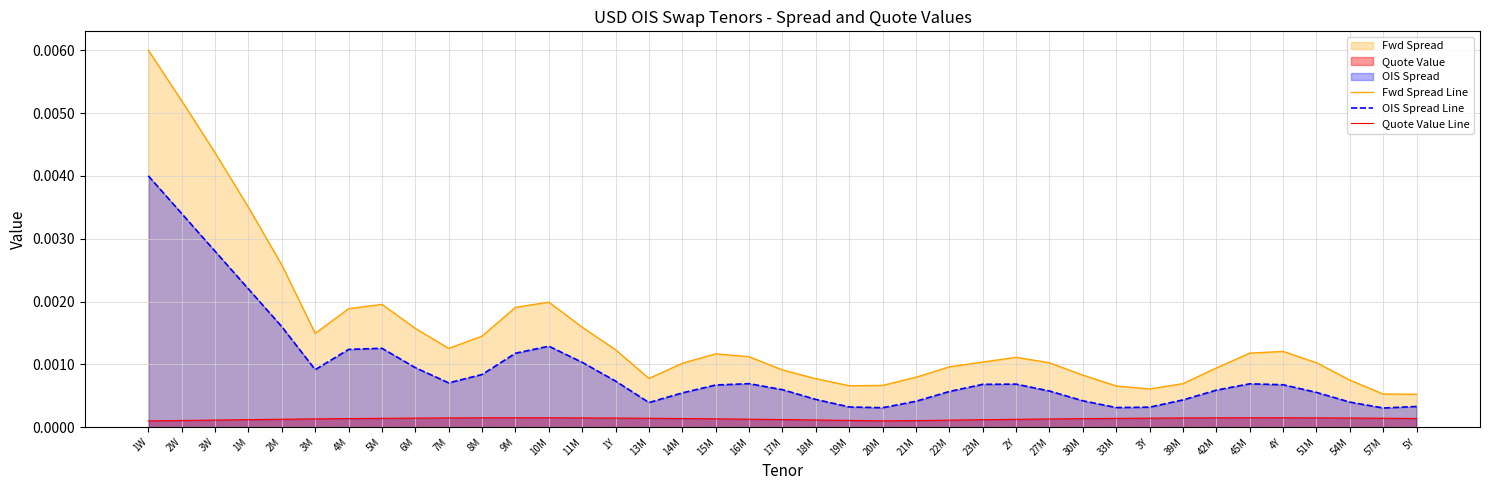

True or false: Fwd Spread Line and OIS Spread Line intersect in this chart.

False